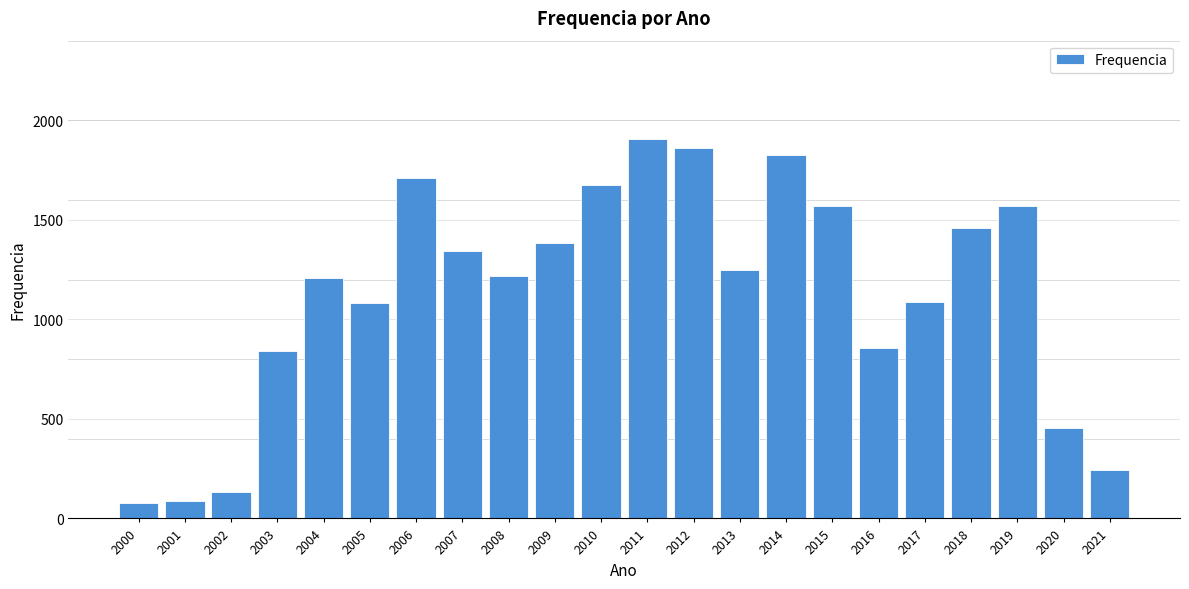

What is the maximum value shown in the chart?

1905